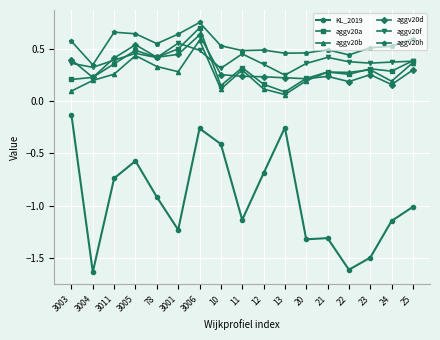

What is the sum of all KL_2019 values?

-15.9